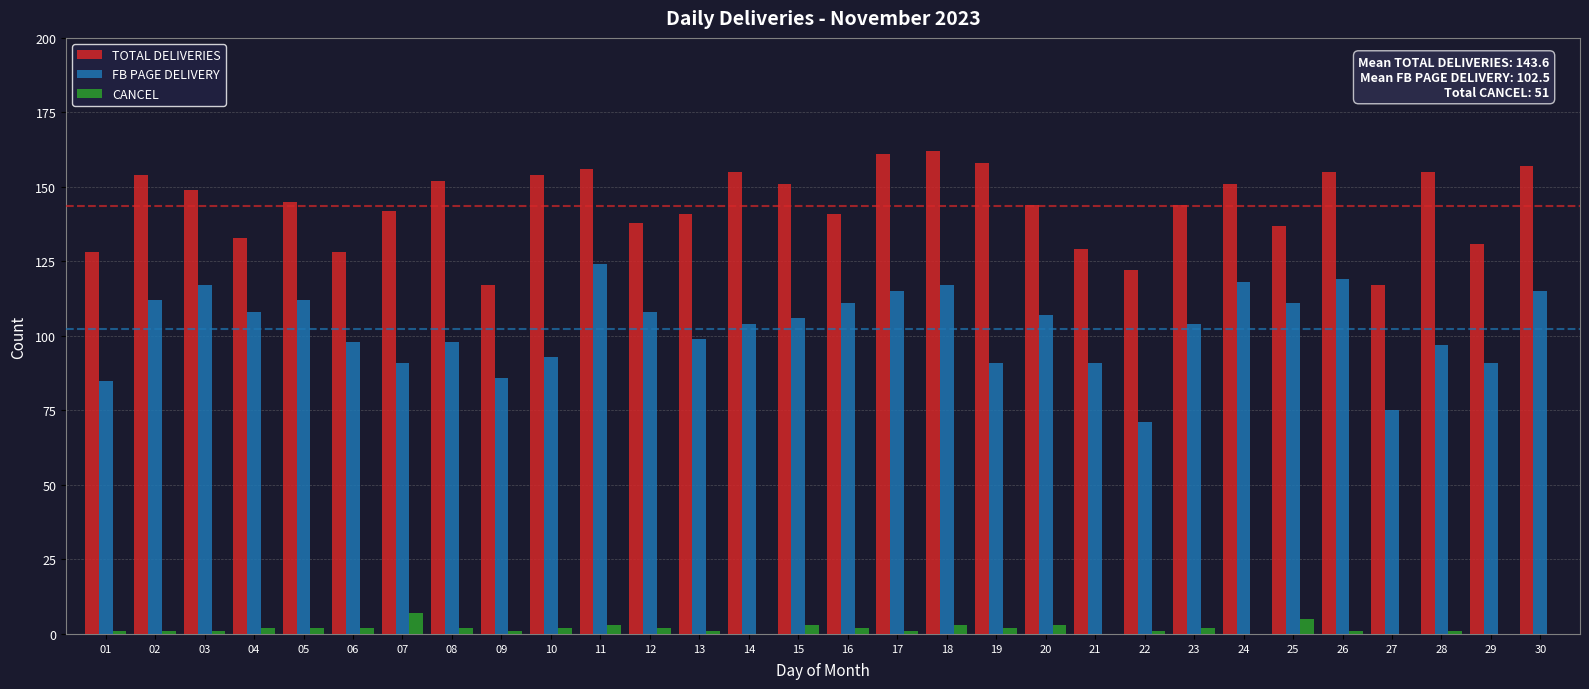

Reading left to right, extract all data points from this chart.

TOTAL DELIVERIES: 01=128	02=154	03=149	04=133	05=145	06=128	07=142	08=152	09=117	10=154	11=156	12=138	13=141	14=155	15=151	16=141	17=161	18=162	19=158	20=144	21=129	22=122	23=144	24=151	25=137	26=155	27=117	28=155	29=131	30=157
FB PAGE DELIVERY: 01=85	02=112	03=117	04=108	05=112	06=98	07=91	08=98	09=86	10=93	11=124	12=108	13=99	14=104	15=106	16=111	17=115	18=117	19=91	20=107	21=91	22=71	23=104	24=118	25=111	26=119	27=75	28=97	29=91	30=115
CANCEL: 01=1	02=1	03=1	04=2	05=2	06=2	07=7	08=2	09=1	10=2	11=3	12=2	13=1	14=0	15=3	16=2	17=1	18=3	19=2	20=3	21=0	22=1	23=2	24=0	25=5	26=1	27=0	28=1	29=0	30=0